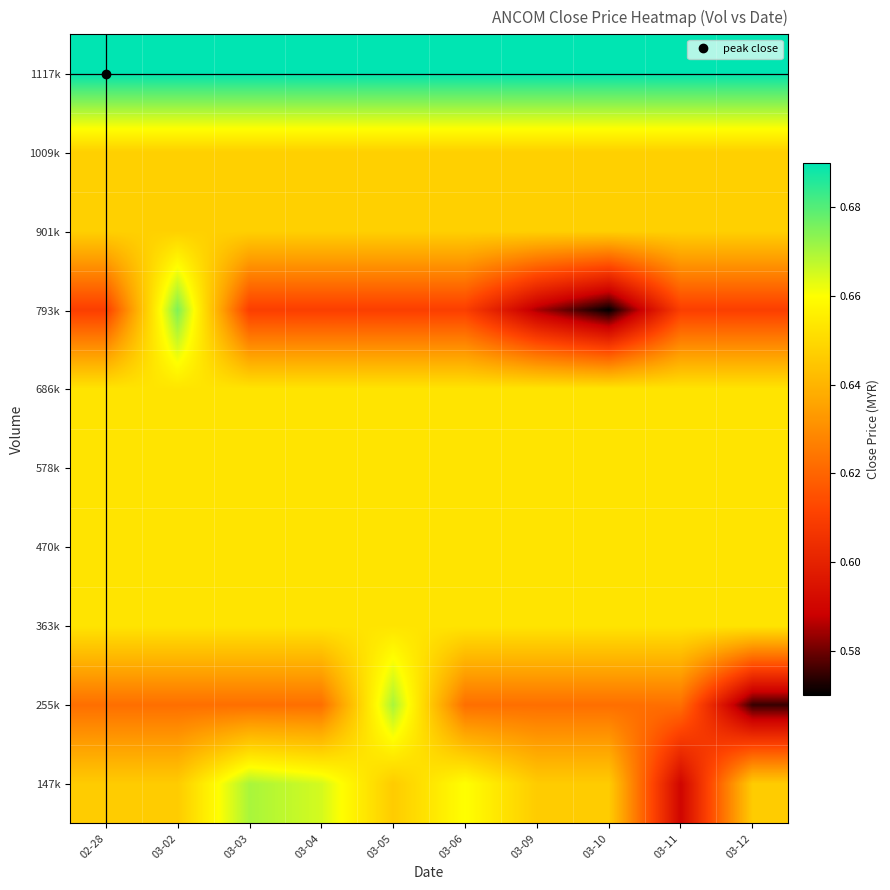

Reading left to right, list all the values displayed in this chart.

147k: 02-28=0.6	03-02=0.6	03-03=0.7	03-04=0.7	03-05=0.6	03-06=0.7	03-09=0.6	03-10=0.6	03-11=0.6	03-12=0.6
255k: 02-28=0.6	03-02=0.6	03-03=0.6	03-04=0.6	03-05=0.7	03-06=0.6	03-09=0.6	03-10=0.6	03-11=0.6	03-12=0.6
363k: 02-28=0.7	03-02=0.7	03-03=0.7	03-04=0.7	03-05=0.7	03-06=0.7	03-09=0.7	03-10=0.7	03-11=0.7	03-12=0.7
470k: 02-28=0.7	03-02=0.7	03-03=0.7	03-04=0.7	03-05=0.7	03-06=0.7	03-09=0.7	03-10=0.7	03-11=0.7	03-12=0.7
578k: 02-28=0.7	03-02=0.7	03-03=0.7	03-04=0.7	03-05=0.7	03-06=0.7	03-09=0.7	03-10=0.7	03-11=0.7	03-12=0.7
686k: 02-28=0.7	03-02=0.7	03-03=0.7	03-04=0.7	03-05=0.7	03-06=0.7	03-09=0.7	03-10=0.7	03-11=0.7	03-12=0.7
793k: 02-28=0.6	03-02=0.7	03-03=0.6	03-04=0.6	03-05=0.6	03-06=0.6	03-09=0.6	03-10=0.6	03-11=0.6	03-12=0.6
901k: 02-28=0.6	03-02=0.6	03-03=0.6	03-04=0.6	03-05=0.6	03-06=0.6	03-09=0.6	03-10=0.6	03-11=0.6	03-12=0.6
1009k: 02-28=0.6	03-02=0.6	03-03=0.6	03-04=0.6	03-05=0.6	03-06=0.6	03-09=0.6	03-10=0.6	03-11=0.6	03-12=0.6
1117k: 02-28=0.7	03-02=0.7	03-03=0.7	03-04=0.7	03-05=0.7	03-06=0.7	03-09=0.7	03-10=0.7	03-11=0.7	03-12=0.7